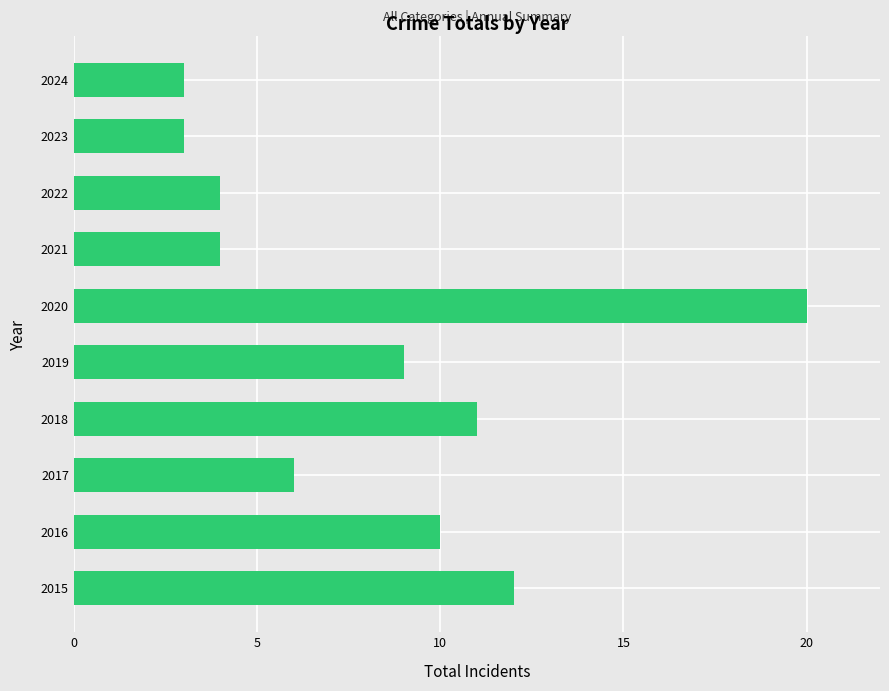

Does the chart contain any negative values?

No